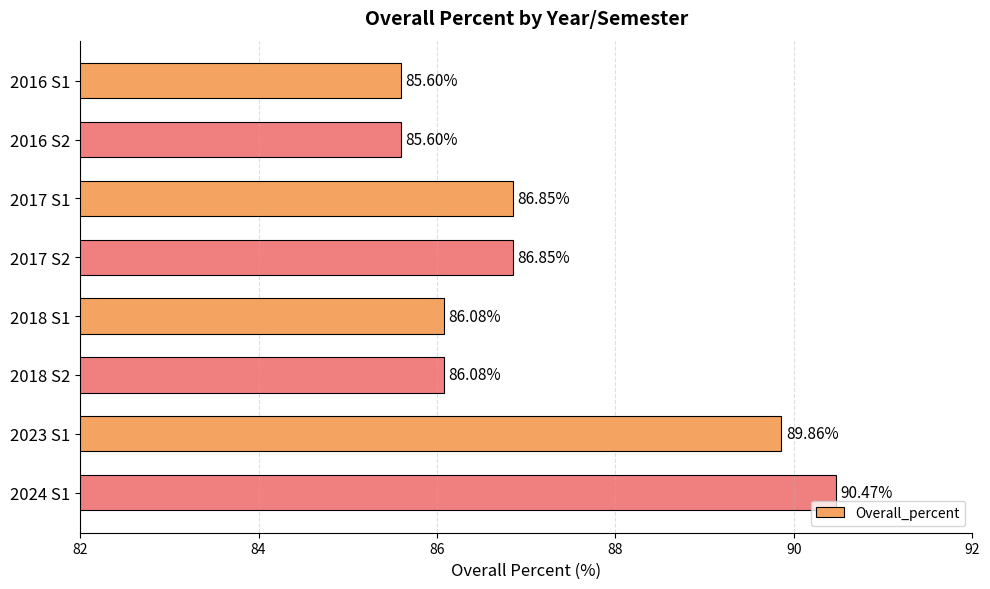

Which has a higher value, 2016 S2 or 2024 S1?

2024 S1